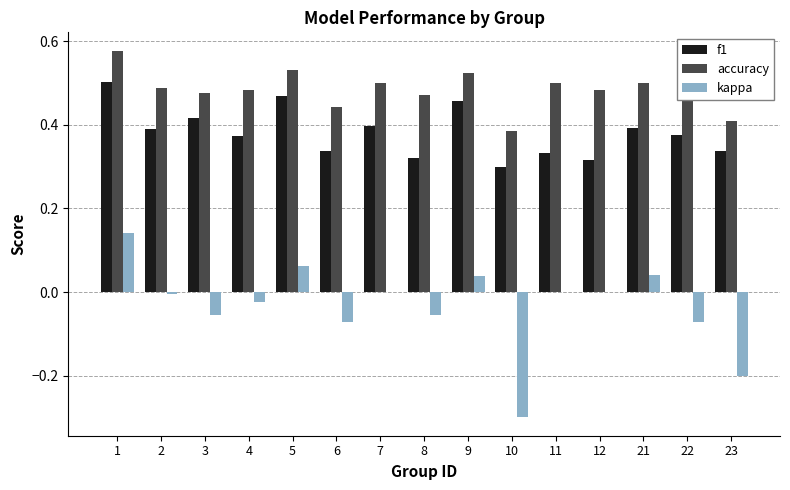

What is the sum of all kappa values?

-0.5